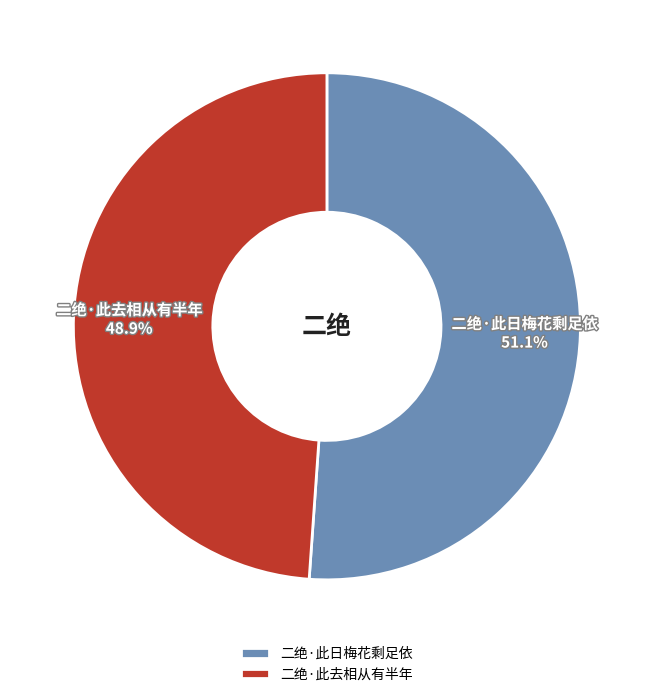

True or false: 二绝·此日梅花剩足依 accounts for 51% of the total.

True